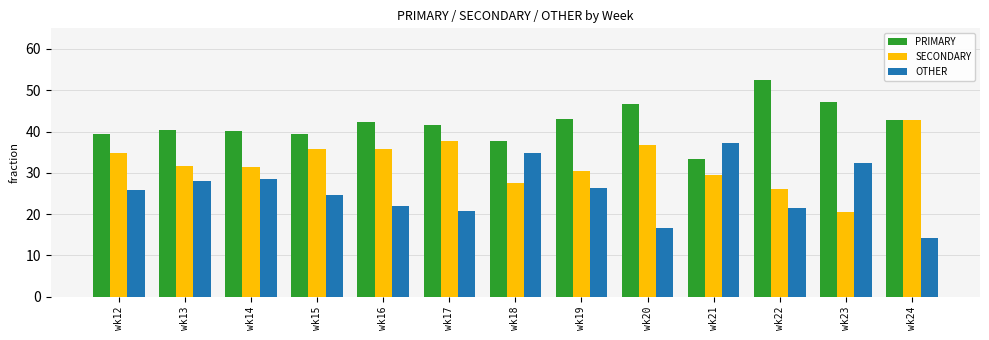

What value does the PRIMARY series have at wk17?

41.5